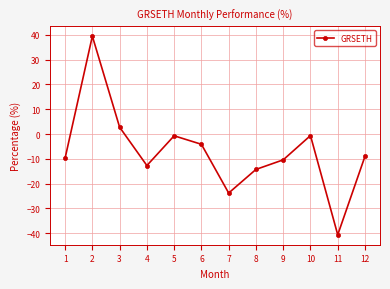

What is the value of the 5th point from the left?

-0.7